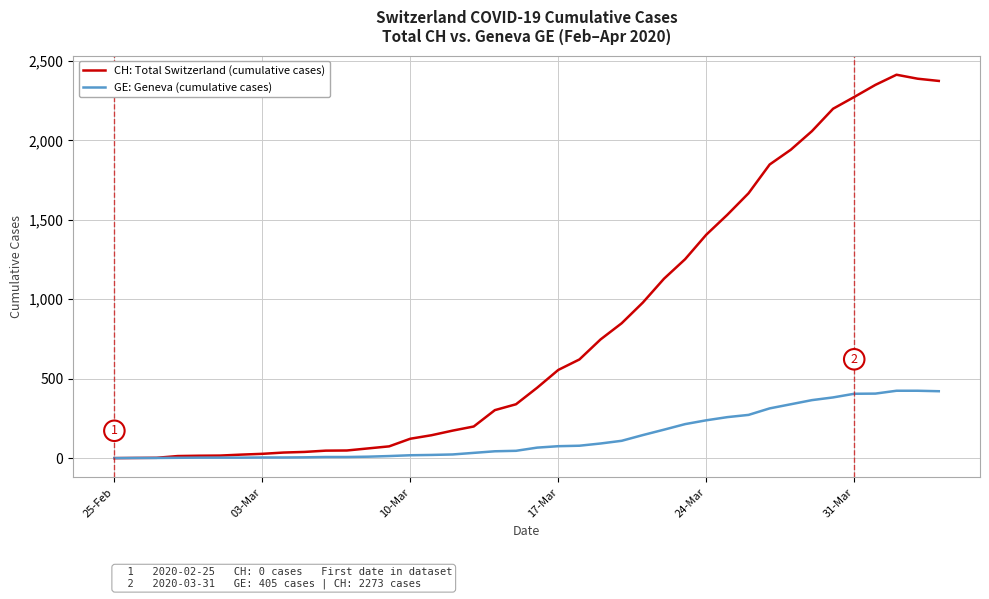

What is the maximum value for CH: Total Switzerland (cumulative cases)?

2413